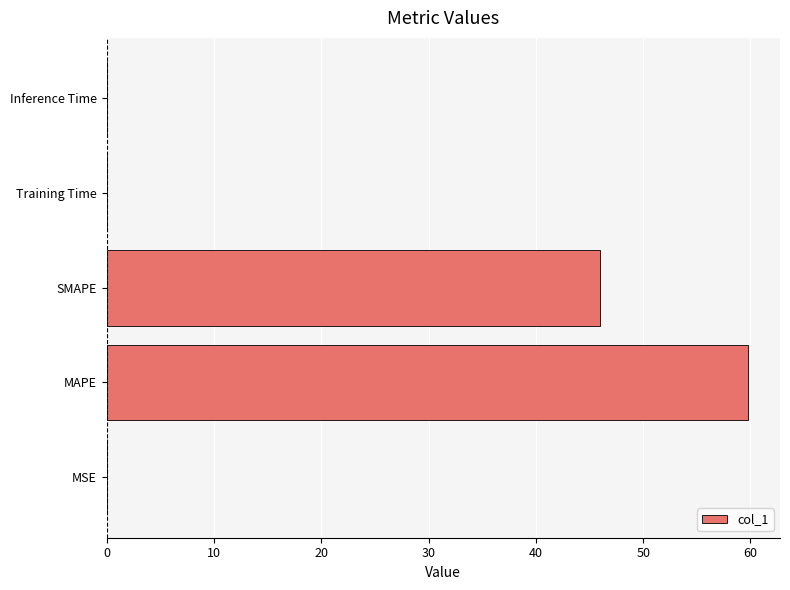

True or false: the data shows 59.8 at MAPE.

True